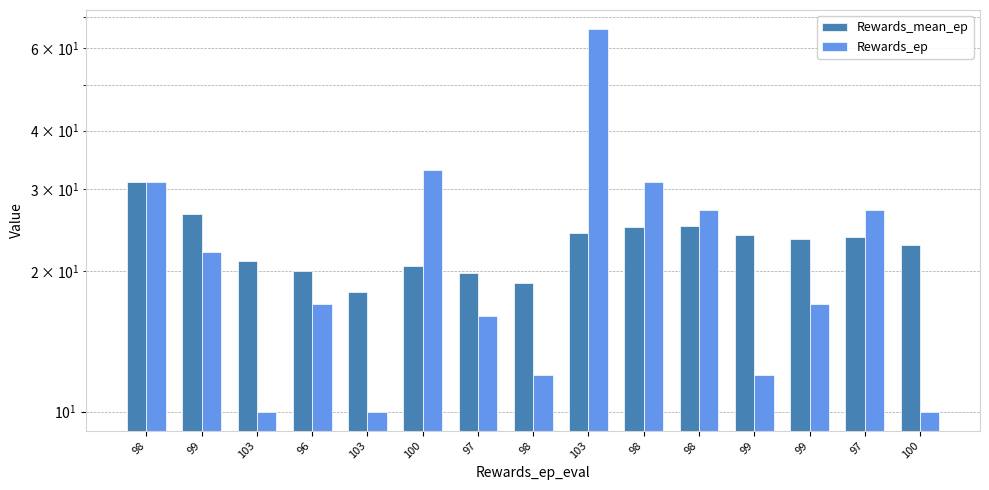

What is the label of the 12th bar from the right?

96